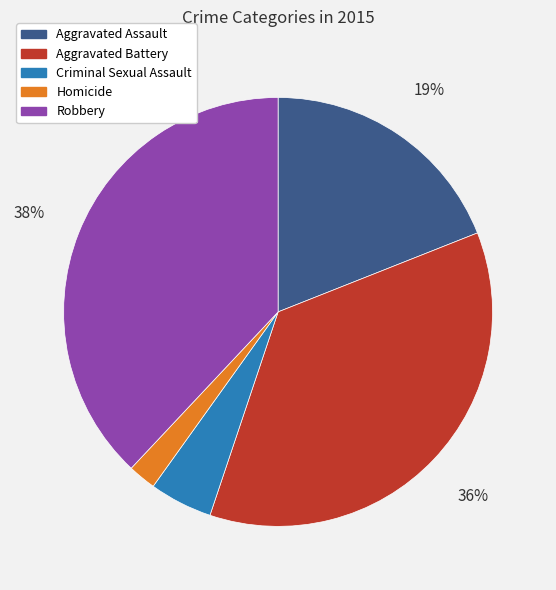

To the nearest percent, what is the difference between the Aggravated Assault and Criminal Sexual Assault slice percentages?

14%